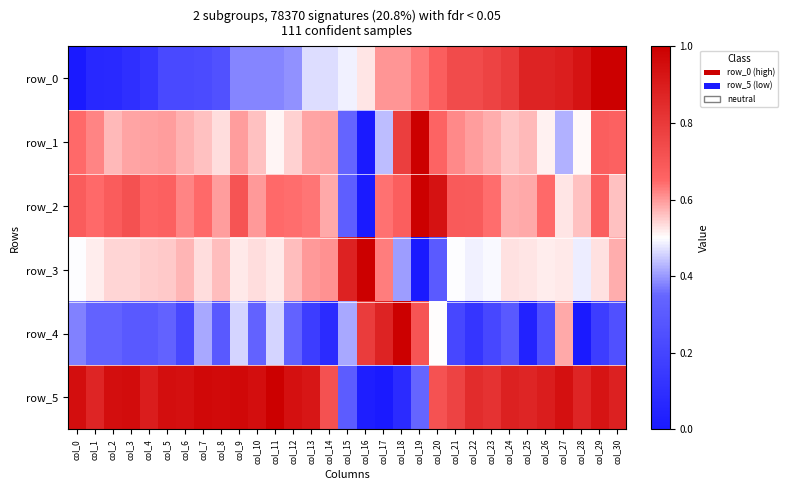

What is the maximum value for row_5?

1.0